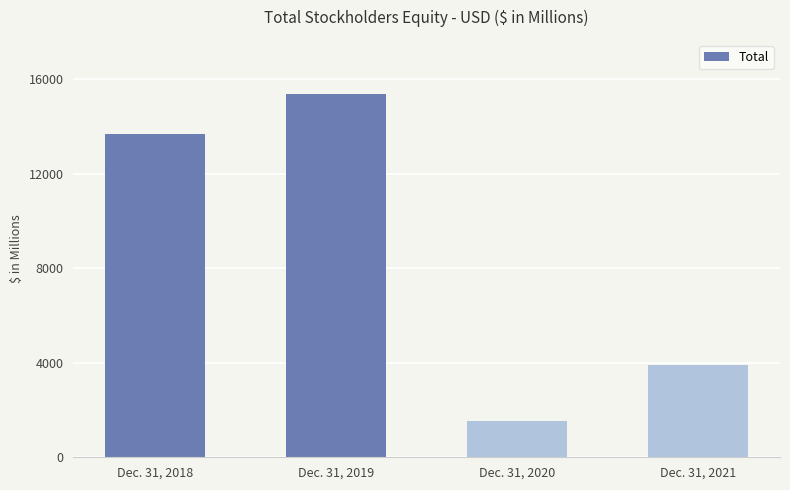

List the labels in order of value, largest first.

Dec. 31, 2019, Dec. 31, 2018, Dec. 31, 2021, Dec. 31, 2020